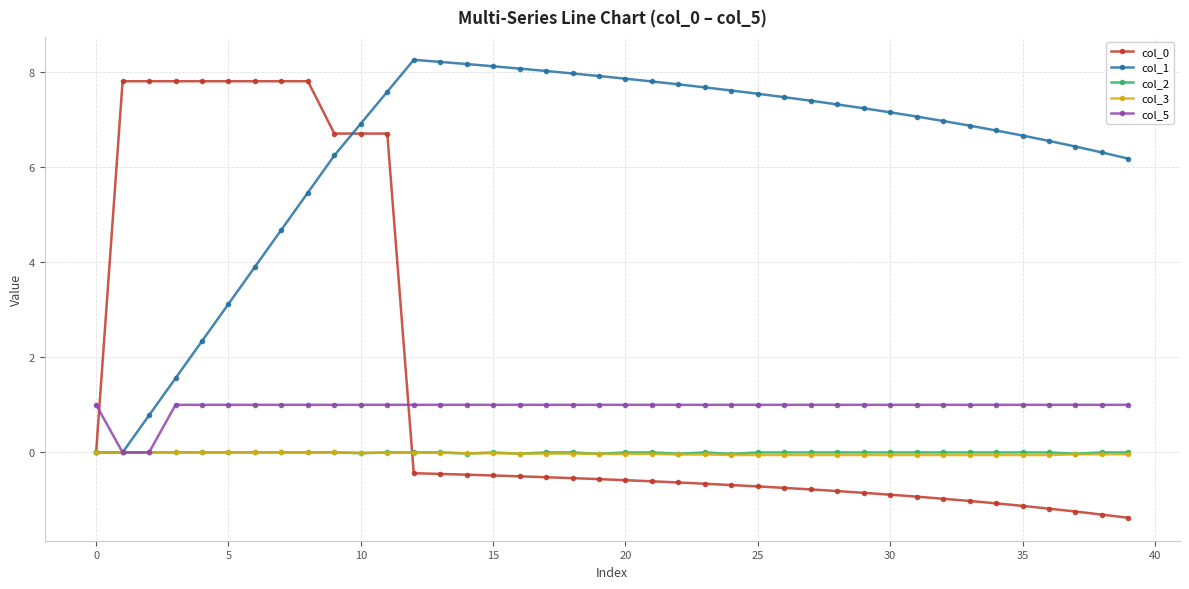

Which series has the largest total across all categories?

col_1